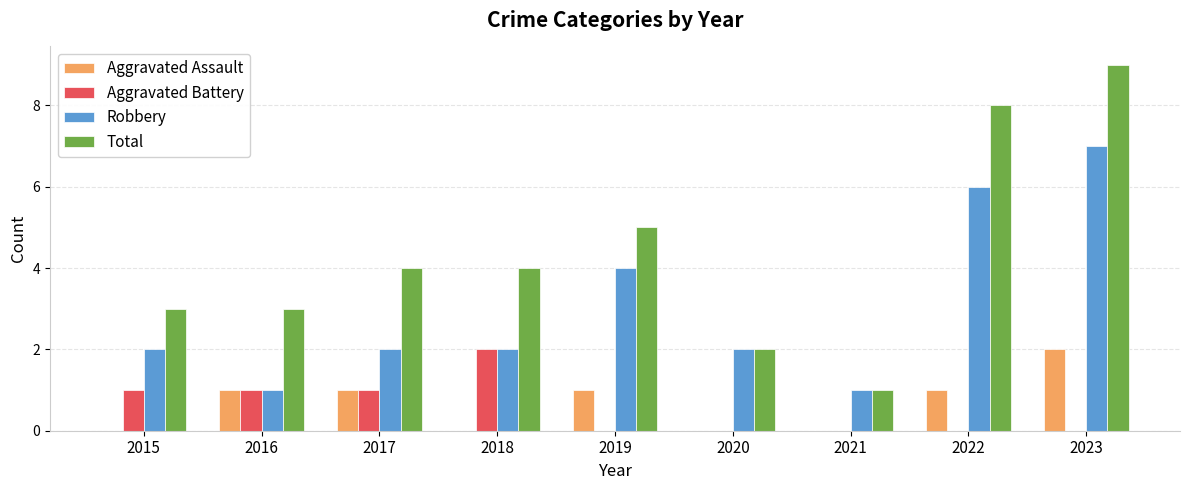

How many distinct data groups are displayed?

4